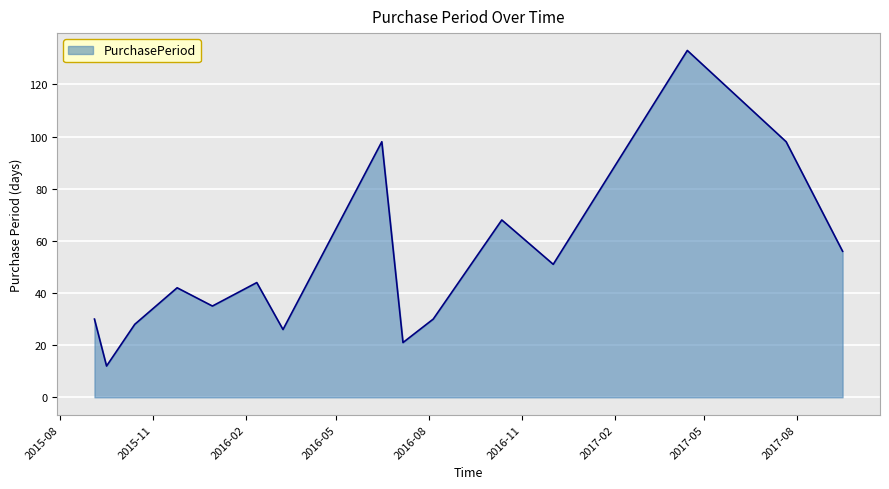

What is the difference between the maximum and minimum values?

121